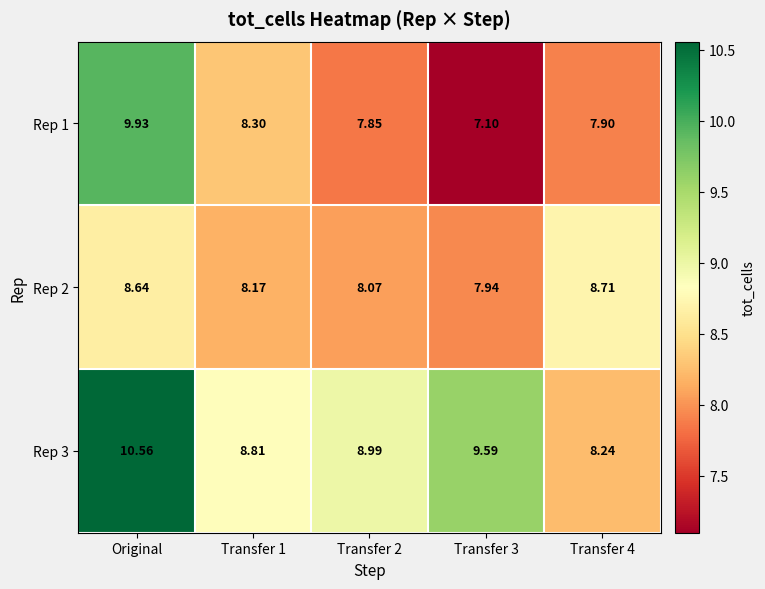

At which category is the sum across all series the highest?

Original